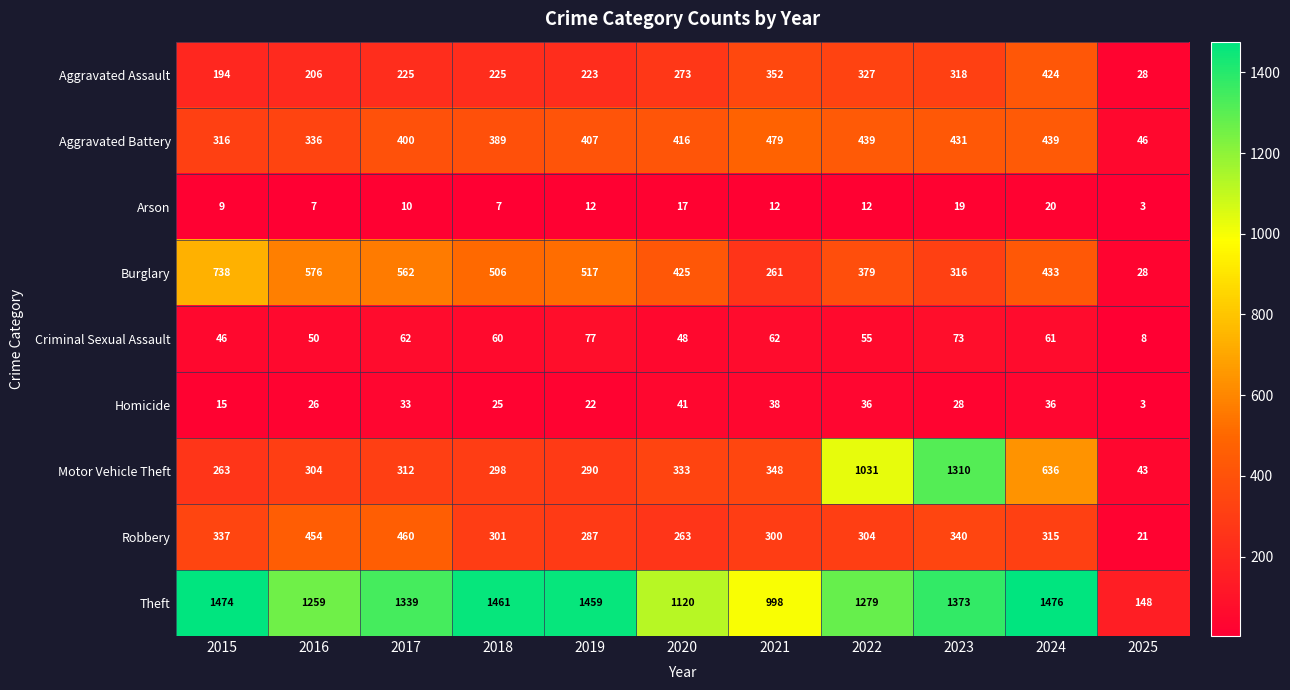

The Robbery series shows 490 at 2023. True or false?

False